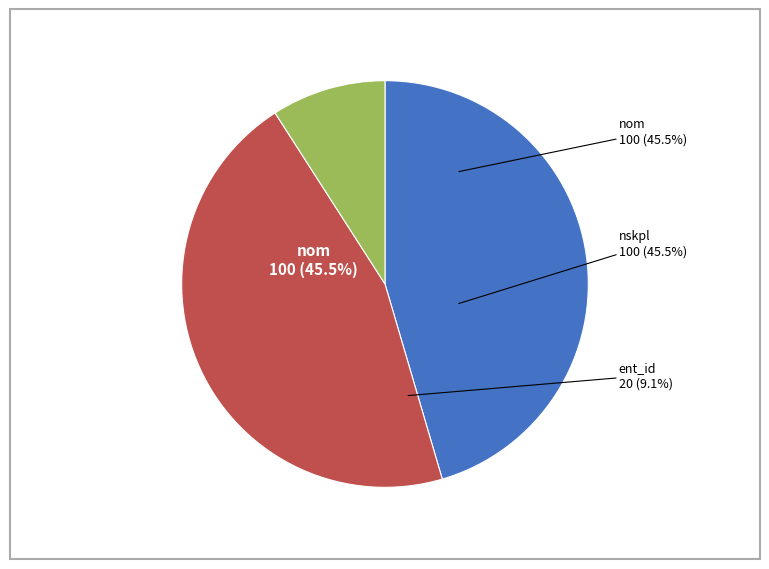

Combined, do 2 and 0 account for over 50%?

No